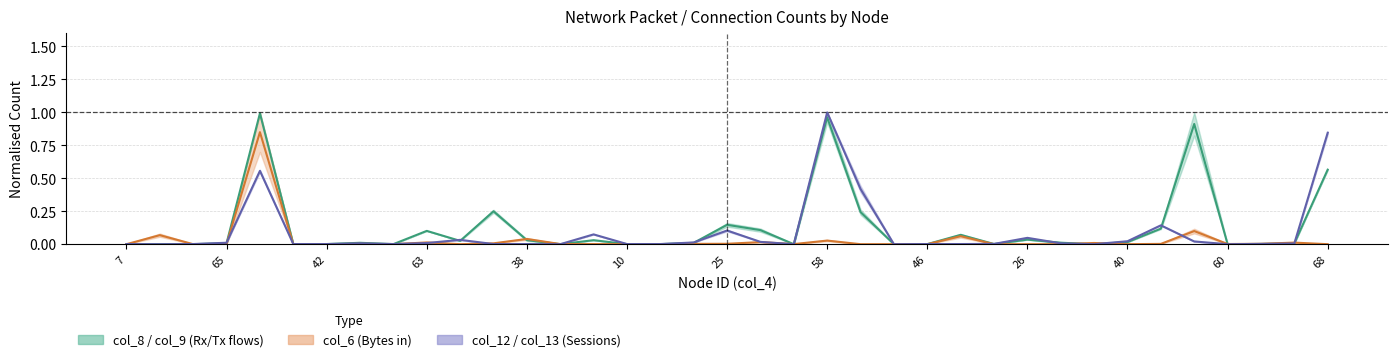

Which series ends up on top after the final intersection of col_6 centre and col_12 centre?

col_12 centre